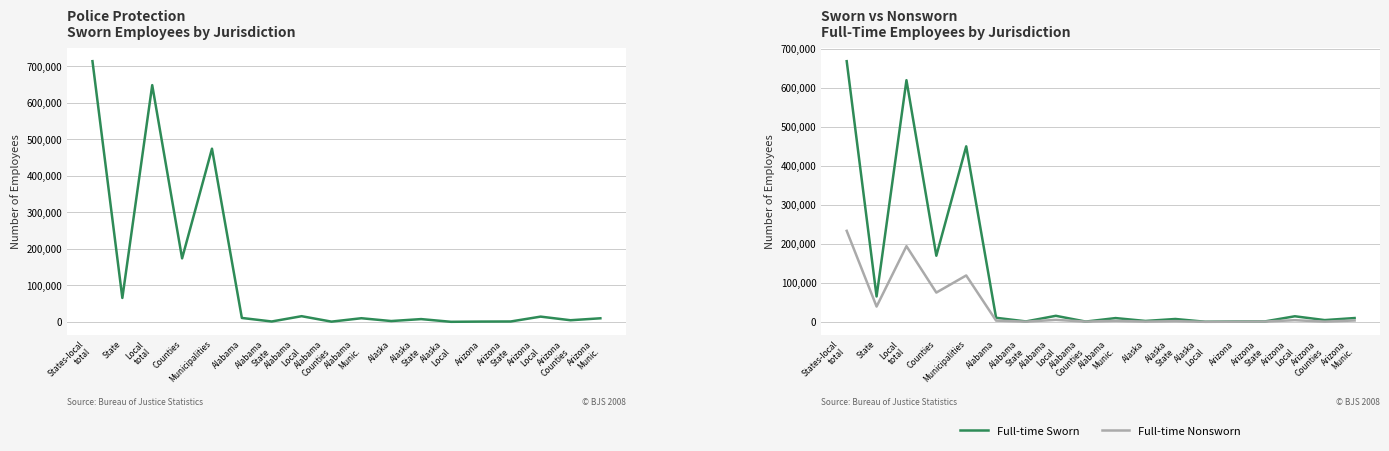

What is the average value of the Total Sworn Employees series?

119886